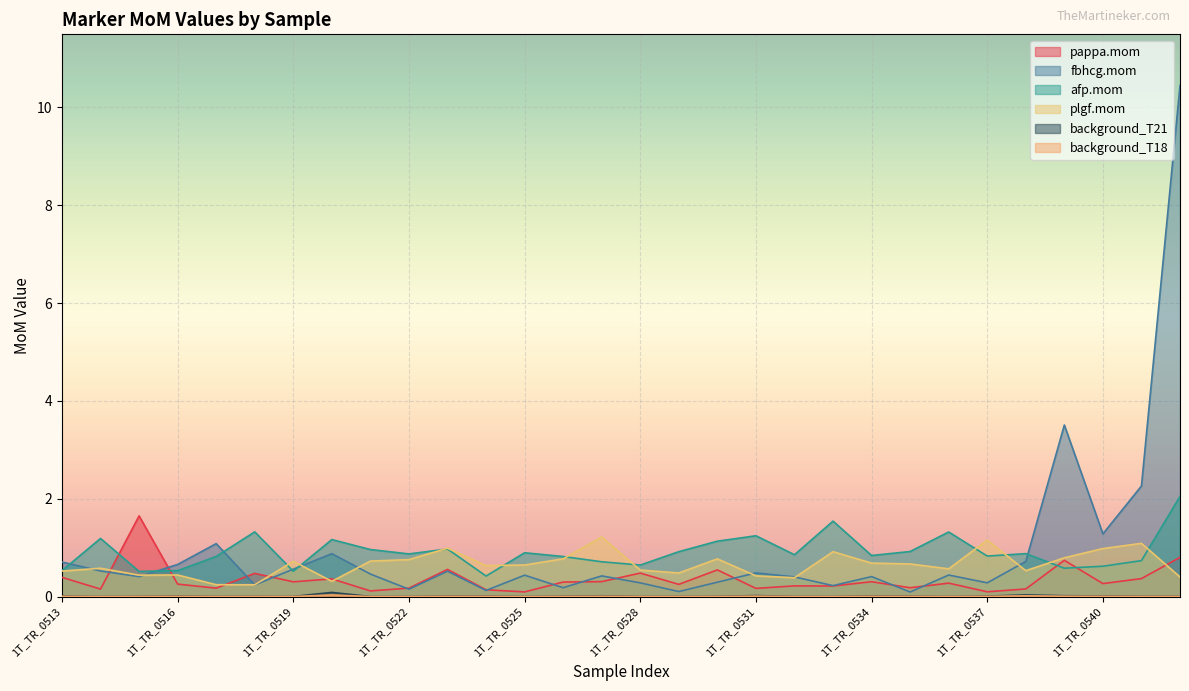

Between 1T_TR_0516 and 1T_TR_0542, which series saw the biggest shift?

fbhcg.mom